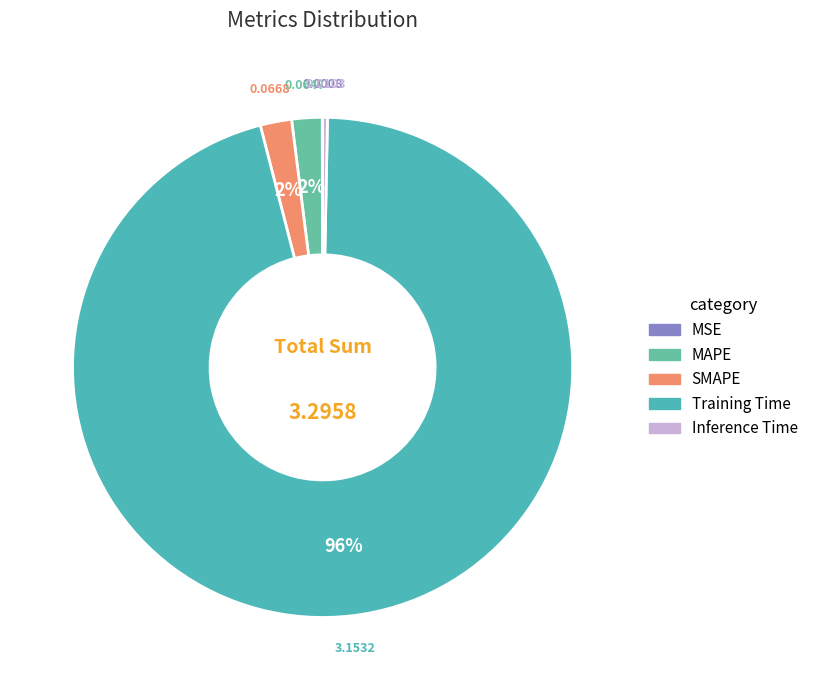

The Inference Time slice represents 7% of the pie. True or false?

False